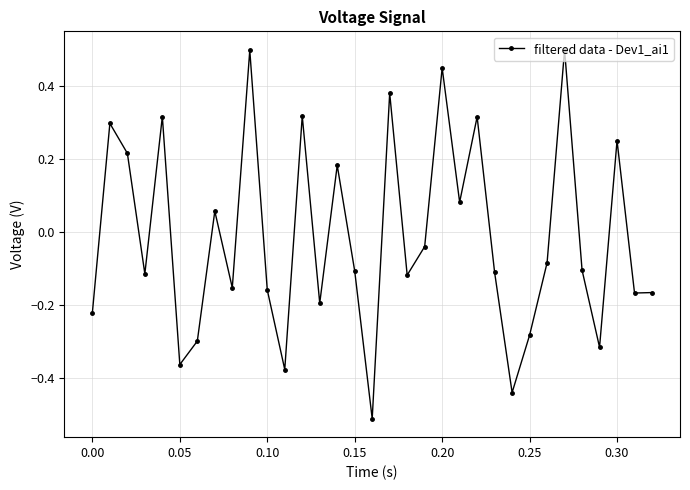

How many points are higher than both their immediate neighbors (excluding endpoints)?

11